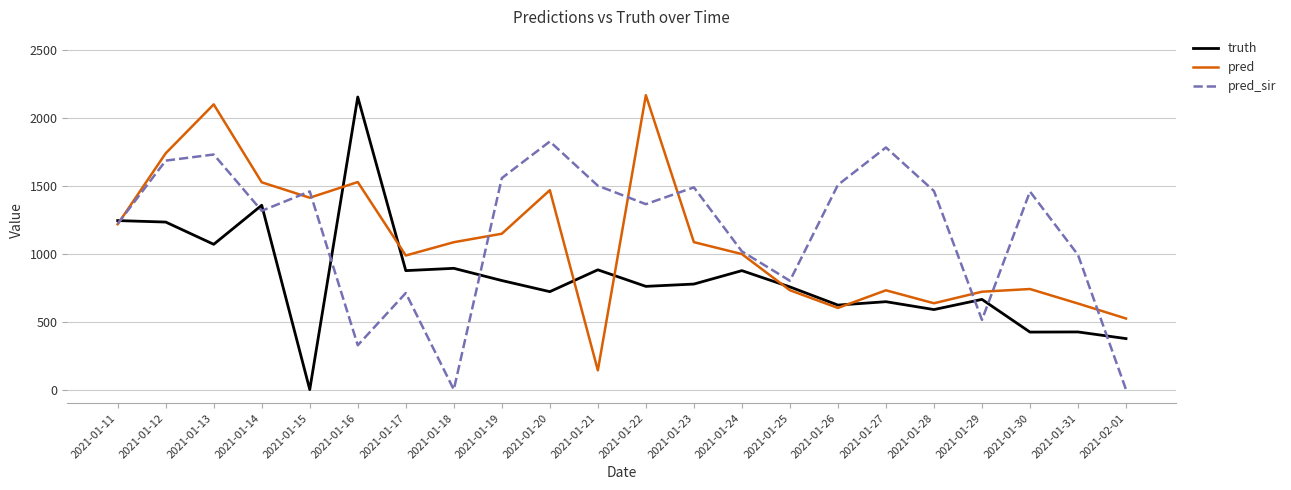

What is the sum of the pred_sir values at 2021-01-28 and 2021-01-27?

3249.0